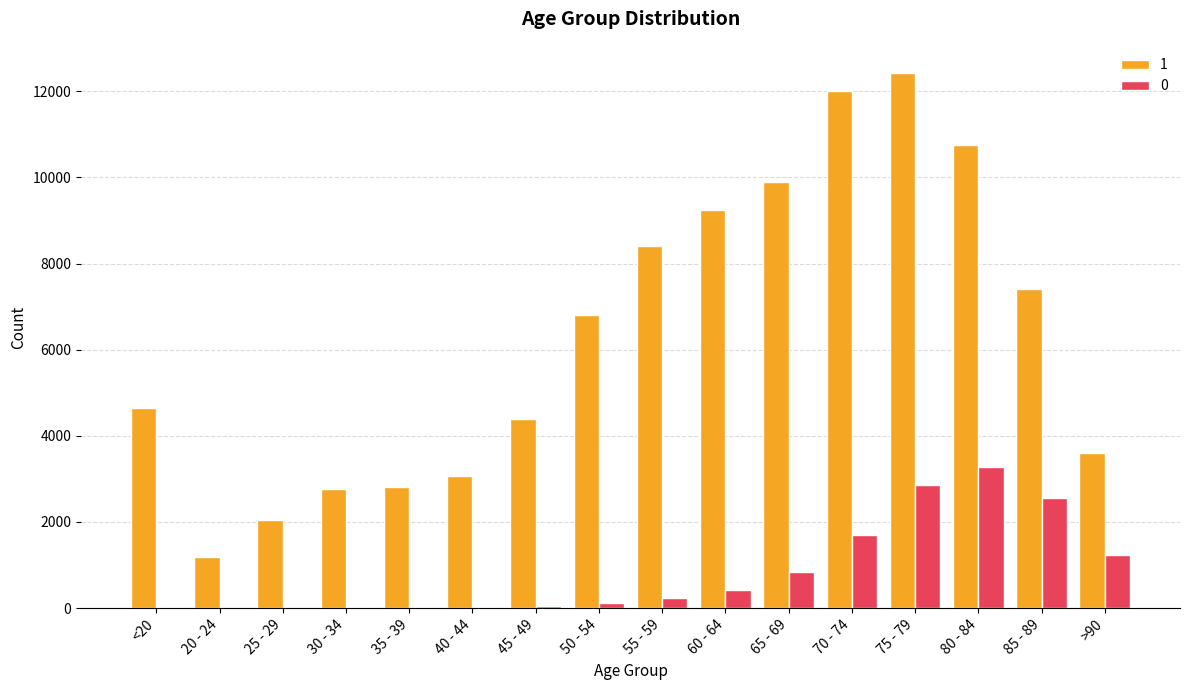

Is it true that 1 equals 10764 at 80 - 84?

True